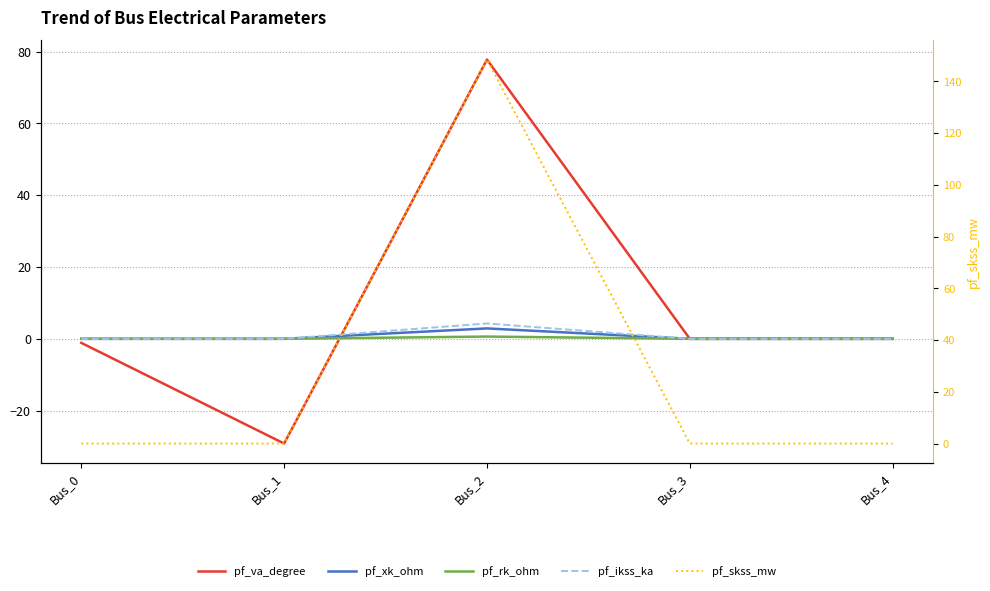

Which has a higher value, Bus_4 or Bus_3?

Bus_4